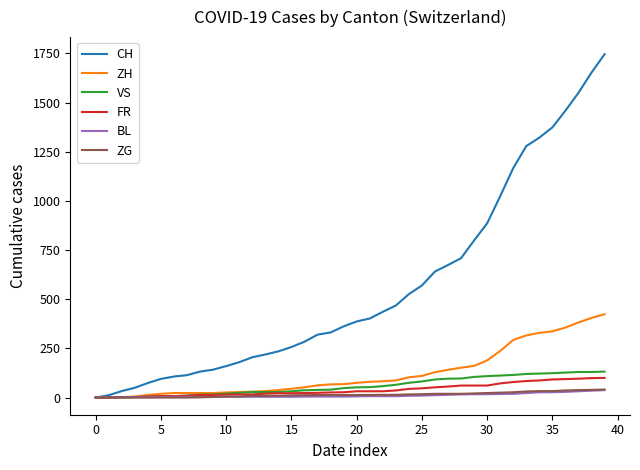

Which series has the widest spread of values?

CH